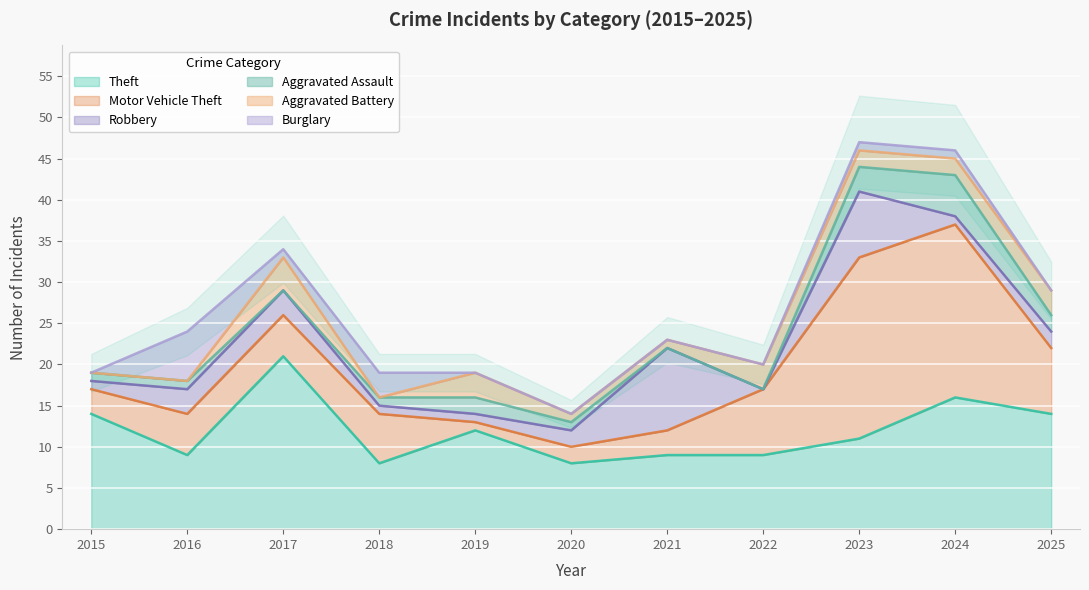

True or false: Theft and Aggravated Battery intersect in this chart.

False